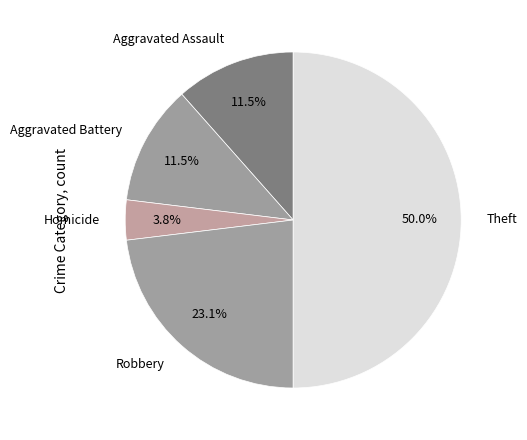

What portion of the pie excludes Aggravated Assault?

88.5%